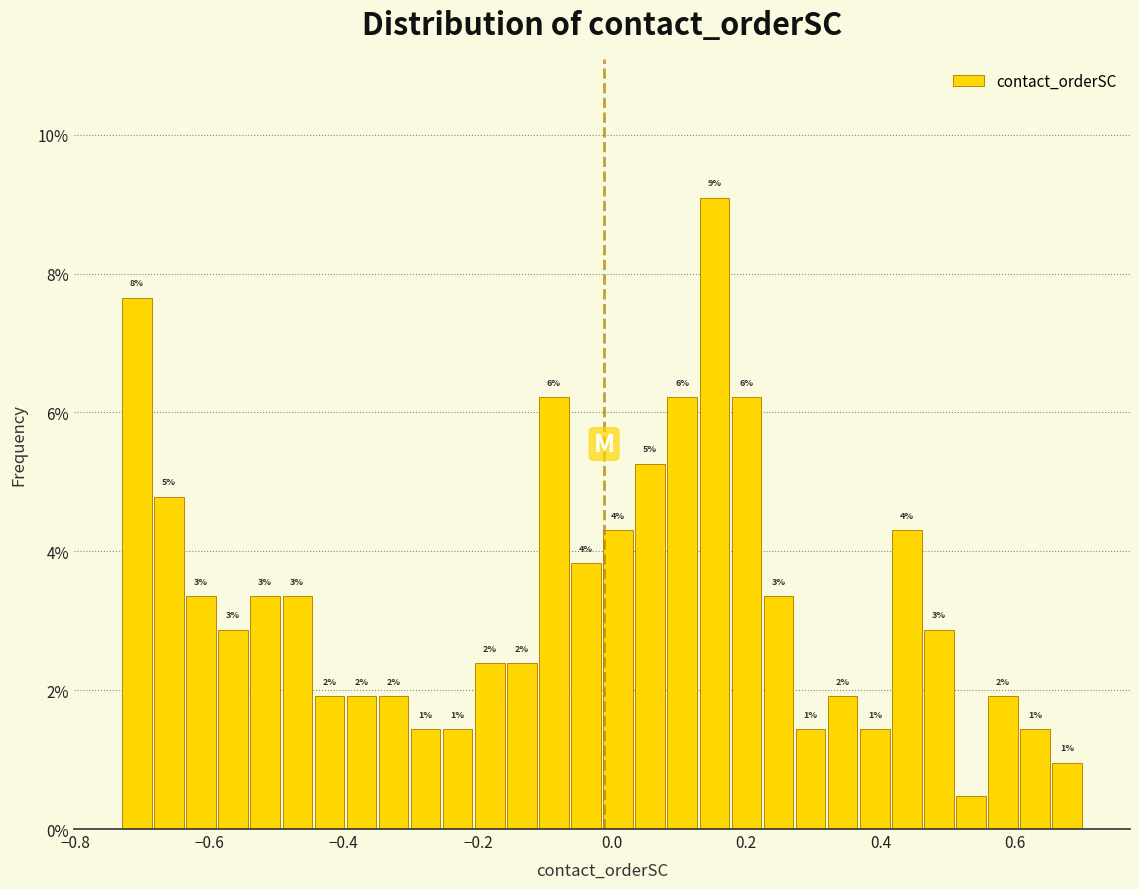

Around what value on the x-axis is the tallest bar? Give the approximate position of its centre, as read against the axis.

0.16